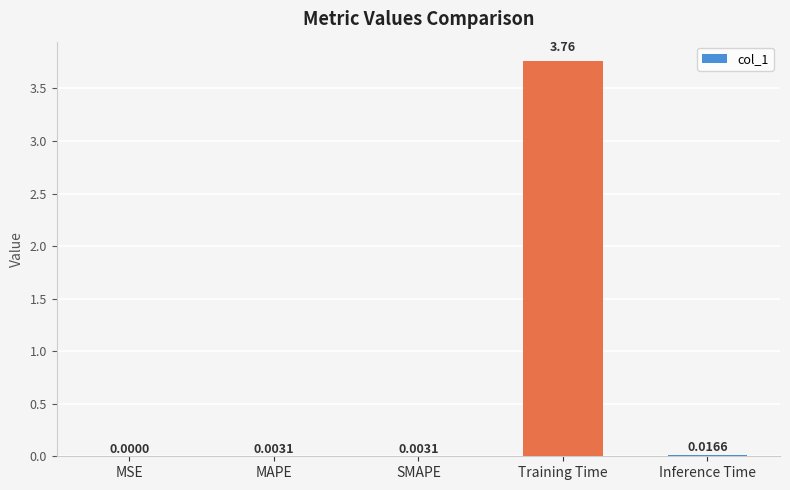

Is it true that the value at Inference Time is 0.0?

True